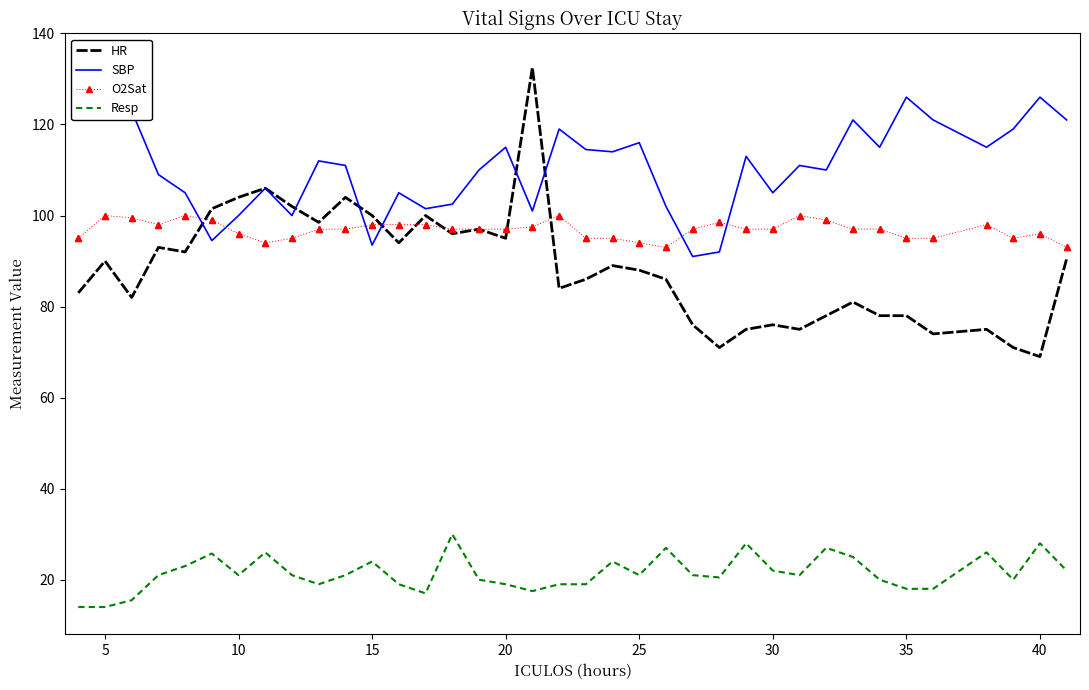

Which series has the widest spread of Y values?

HR